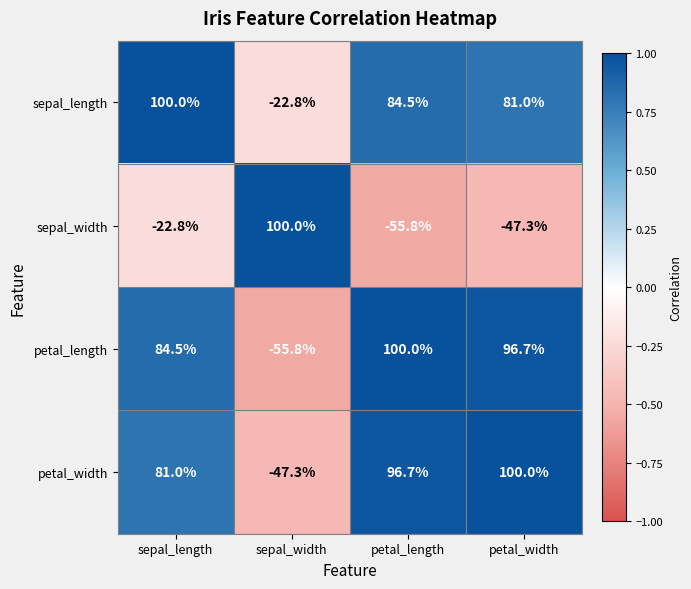

At sepal_width, list the series in order from largest to smallest.

sepal_width, sepal_length, petal_width, petal_length